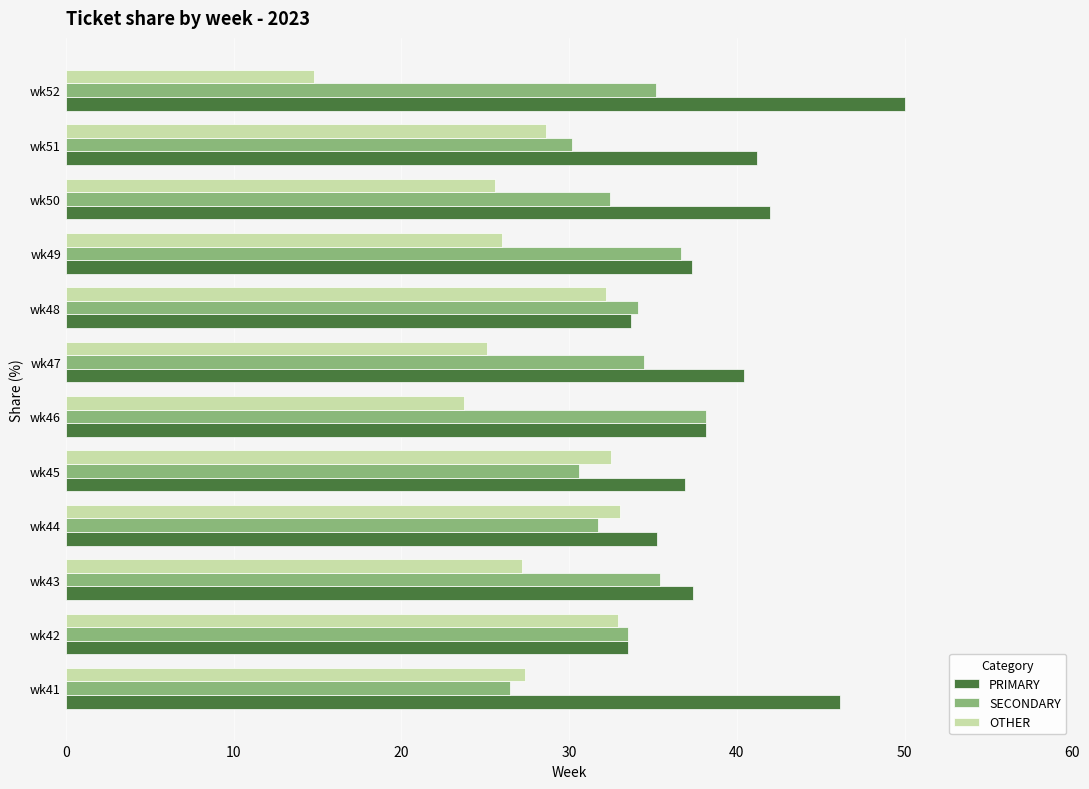

Which series has the largest total across all categories?

PRIMARY